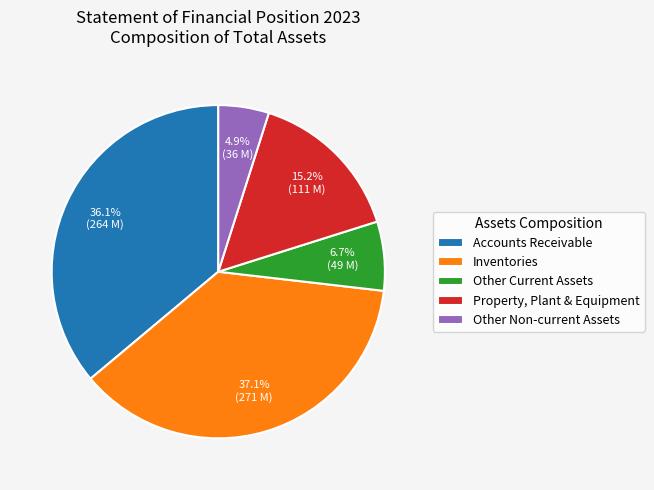

Is there any slice that represents more than half of the pie?

No